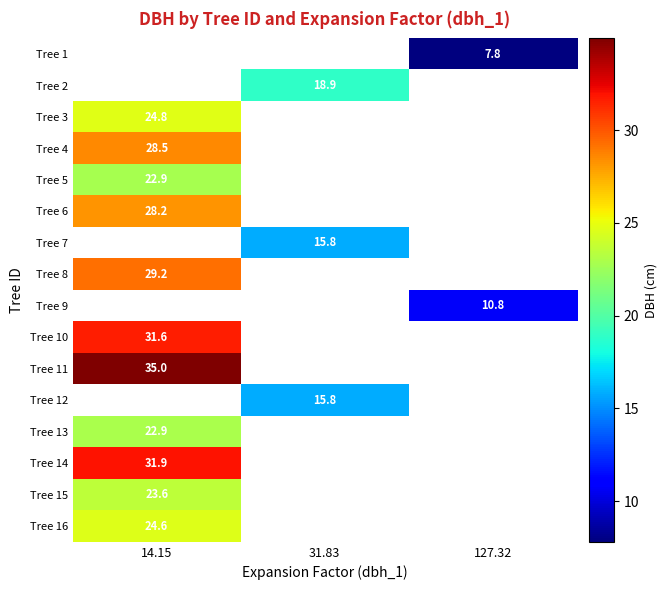

The Tree 6 series shows 18.5 at 14.15. True or false?

False